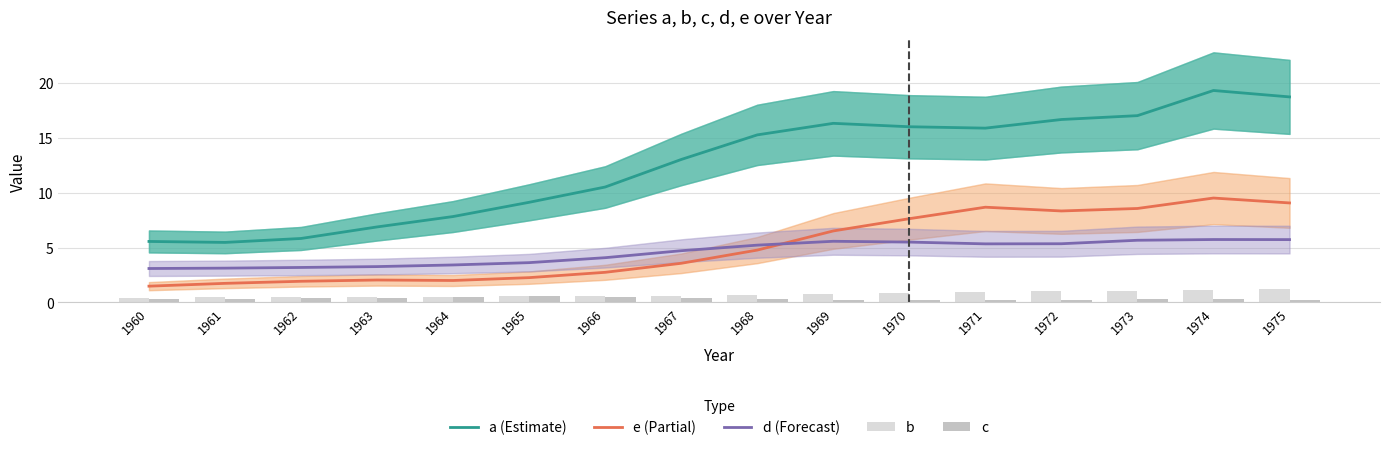

What is the minimum value shown in the chart?

0.2